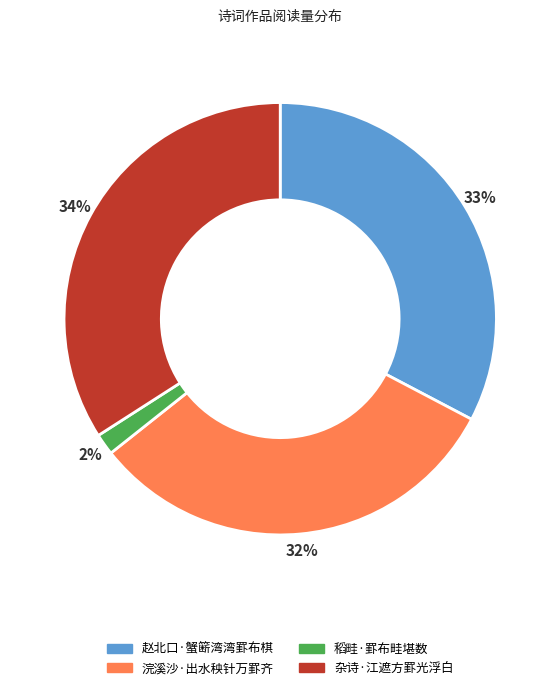

Rank the categories by value from highest to lowest.

杂诗·江遮方罫光浮白, 赵北口·蟹簖湾湾罫布棋, 浣溪沙·出水秧针万罫齐, 稻畦·罫布畦堪数